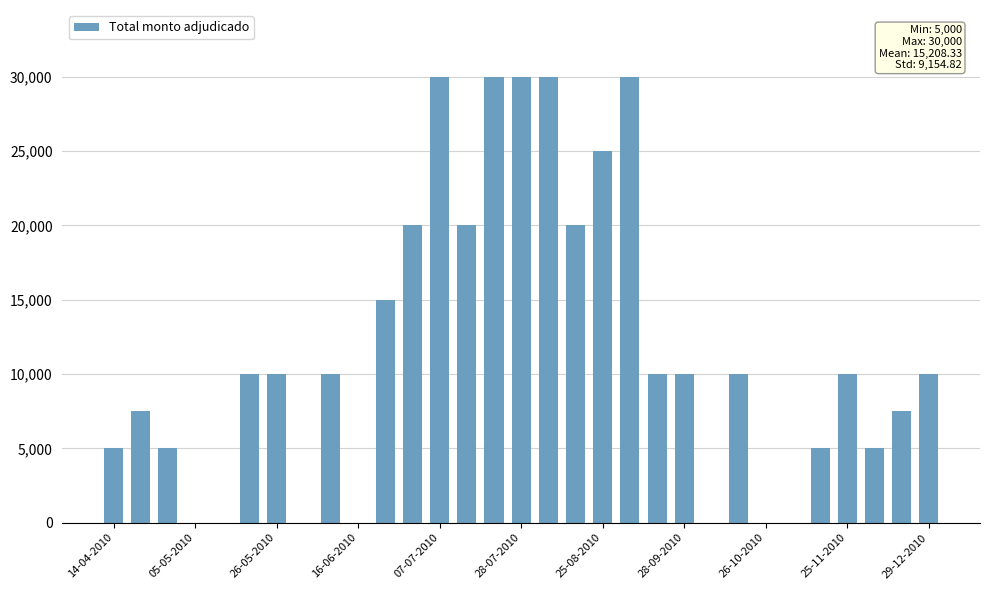

What is the average value?

11774